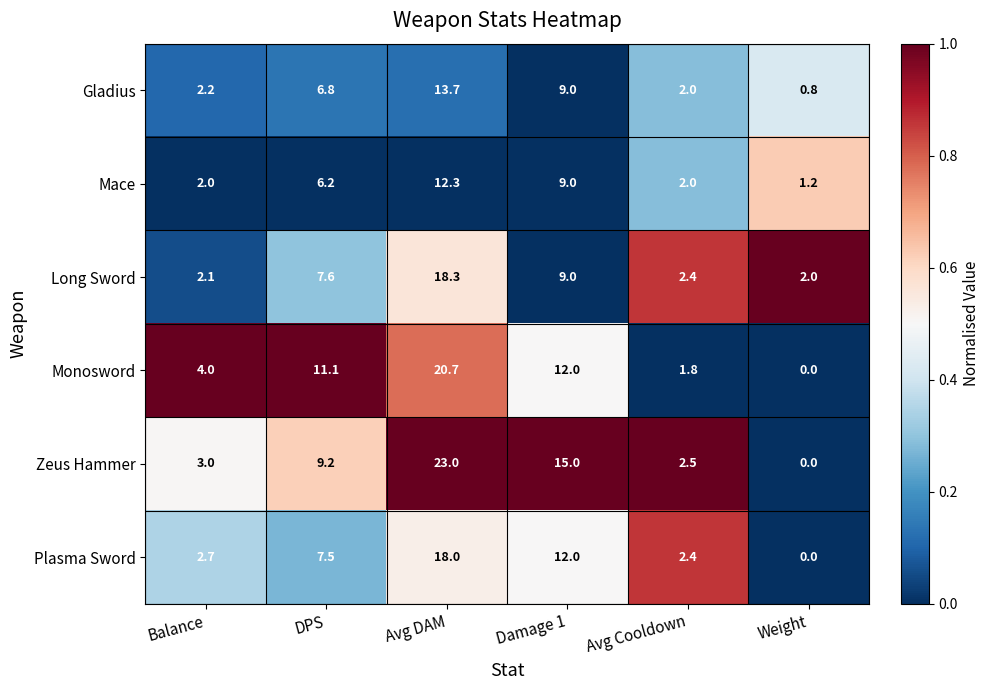

List the series in order of their peak value, lowest first.

Mace, Gladius, Plasma Sword, Long Sword, Monosword, Zeus Hammer